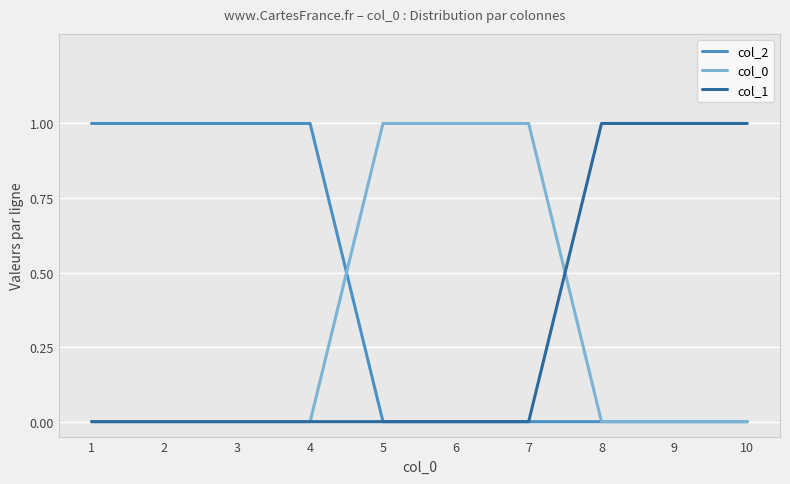

Reading left to right, transcribe all the data shown in this chart.

col_2: 1=1	2=1	3=1	4=1	5=0	6=0	7=0	8=0	9=0	10=0
col_0: 1=0	2=0	3=0	4=0	5=1	6=1	7=1	8=0	9=0	10=0
col_1: 1=0	2=0	3=0	4=0	5=0	6=0	7=0	8=1	9=1	10=1